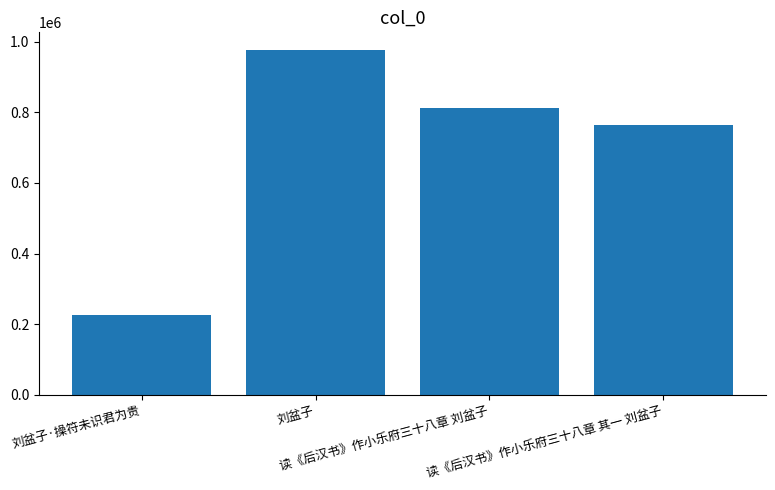

List the labels in order of value, largest first.

刘盆子, 读《后汉书》作小乐府三十八章 刘盆子, 读《后汉书》作小乐府三十八章 其一 刘盆子, 刘盆子·操符未识君为贵